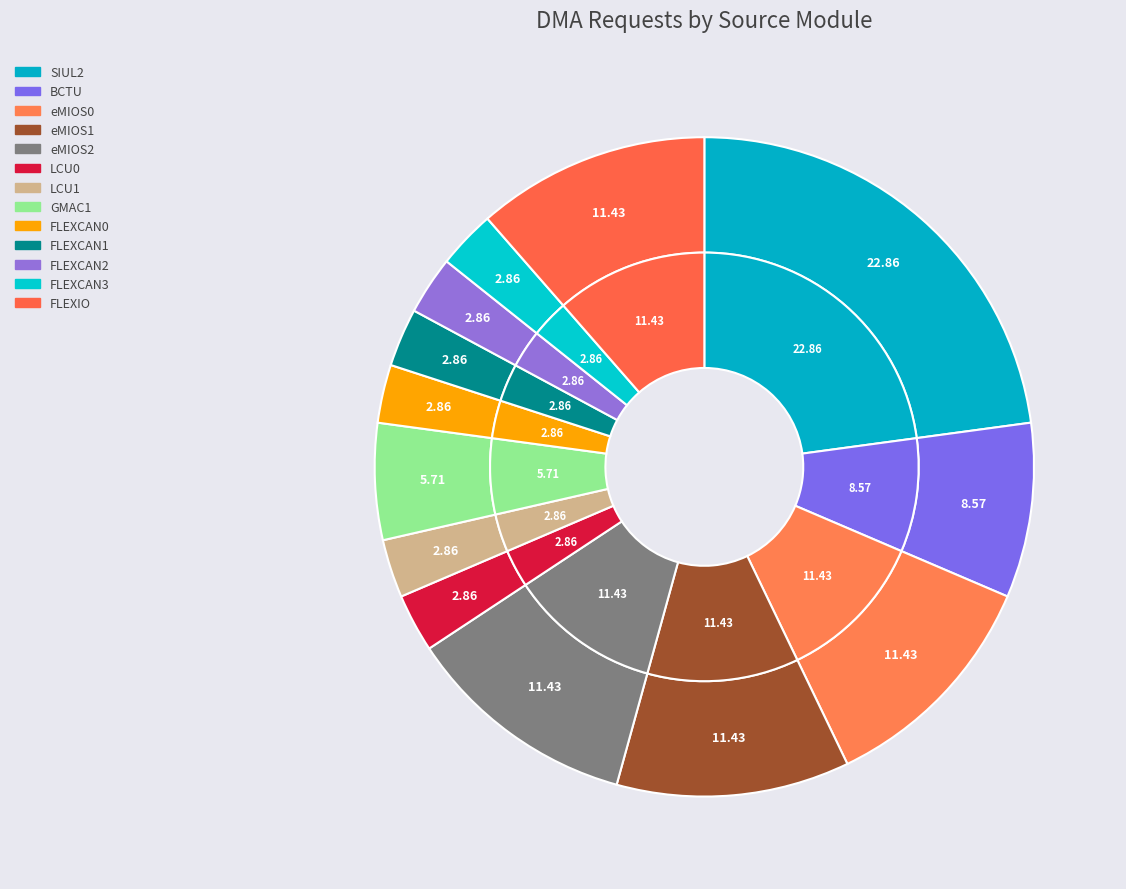

What percentage is the eMIOS0 slice, to the nearest percent?

11%